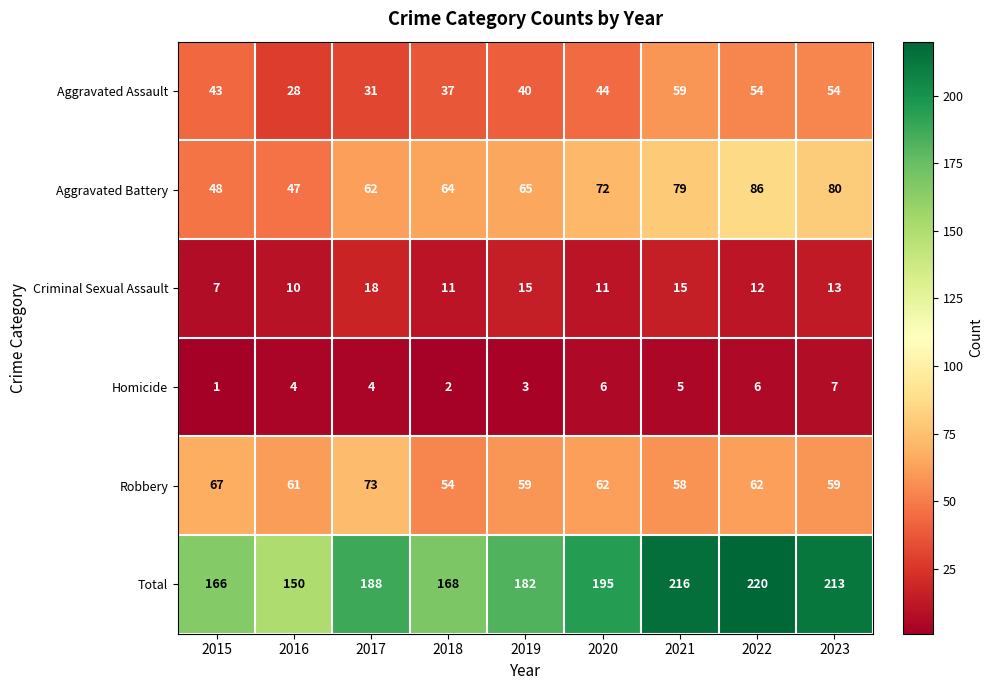

List the series in order of their peak value, highest first.

Total, Aggravated Battery, Robbery, Aggravated Assault, Criminal Sexual Assault, Homicide